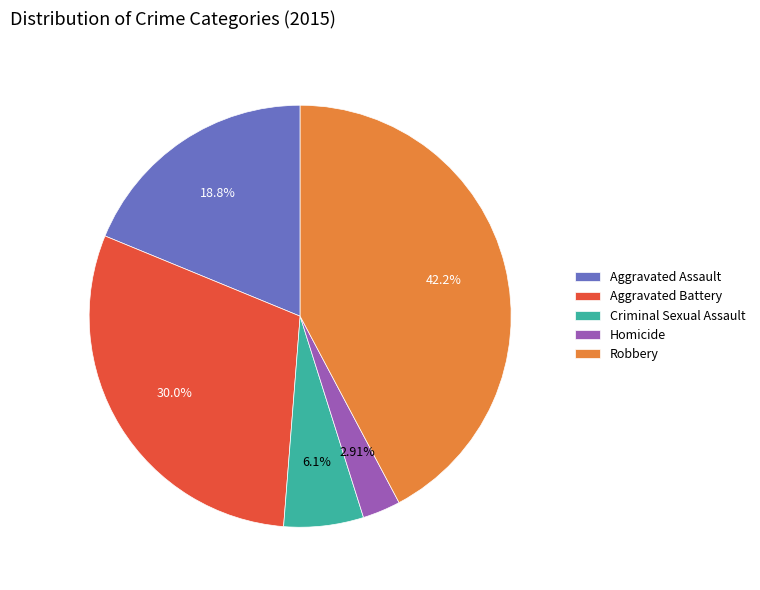

Is it true that Homicide is 3% of the pie?

True